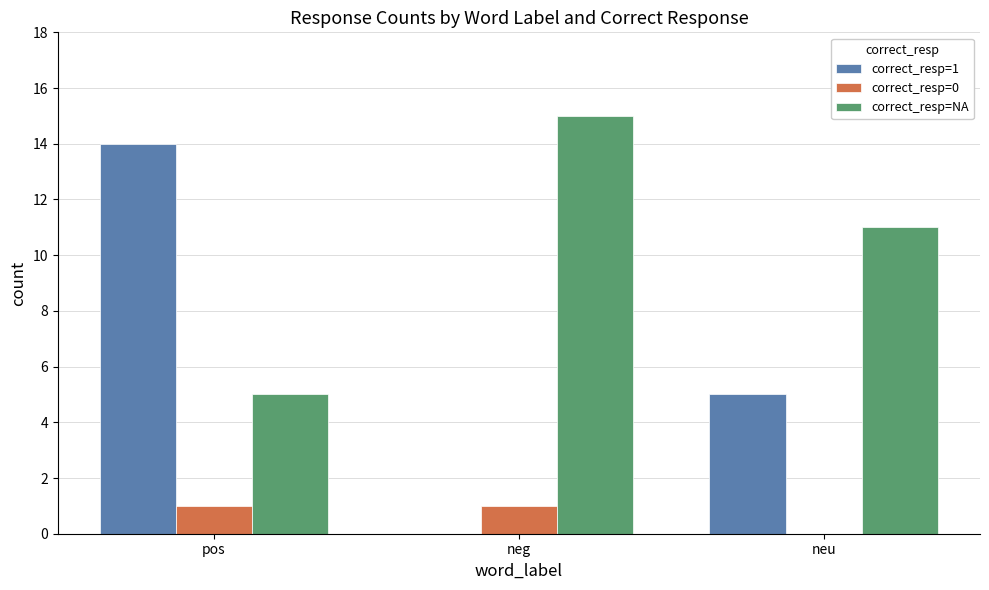

At which label does correct_resp=1 first exceed 5?

pos